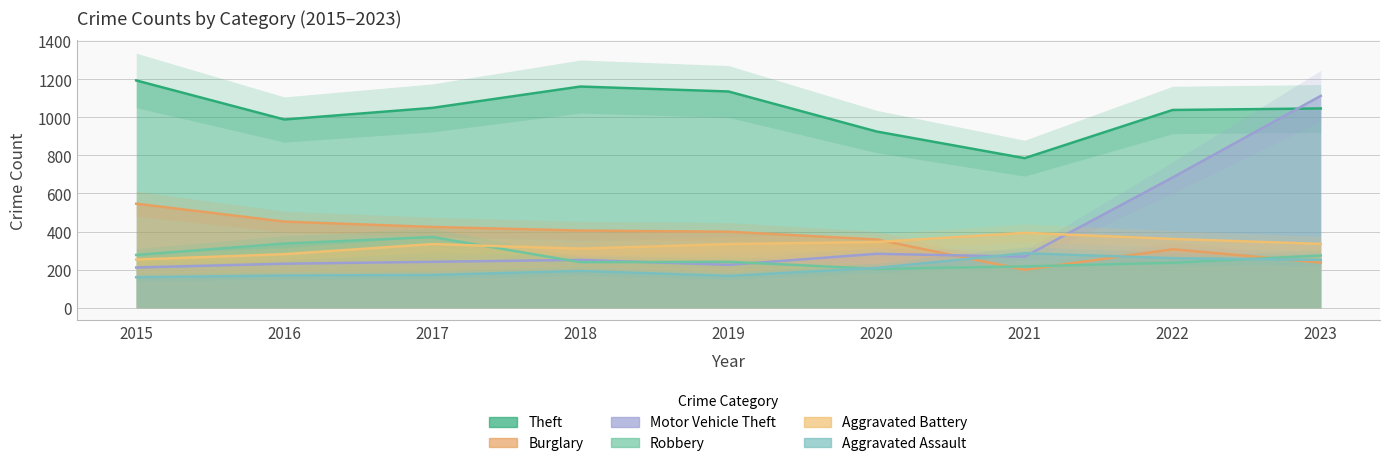

In Motor Vehicle Theft, how many points are lower than both neighbors (excluding endpoints)?

2